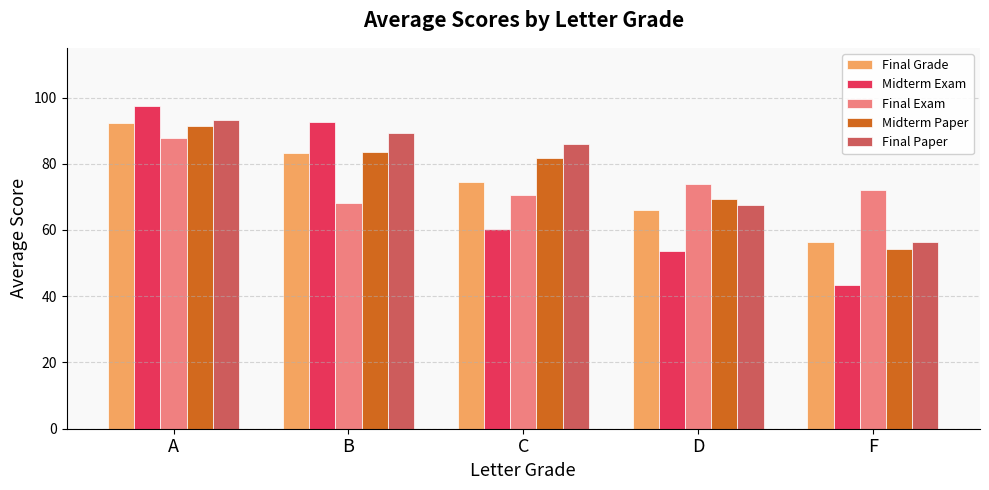

What is the highest value of the Midterm Exam series?

97.3